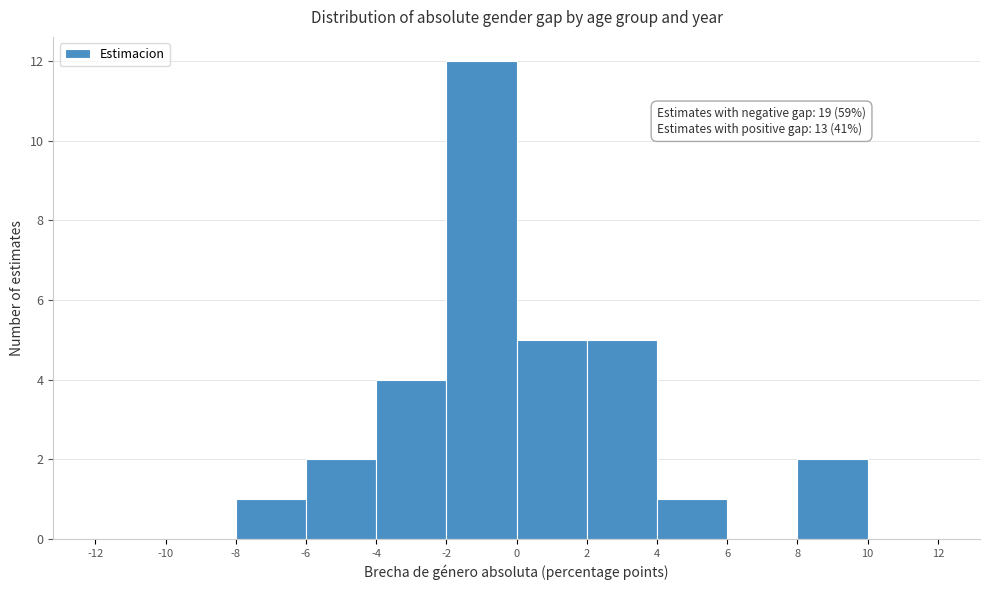

Over which range of the x-axis is the bar tallest?

-2 to 0